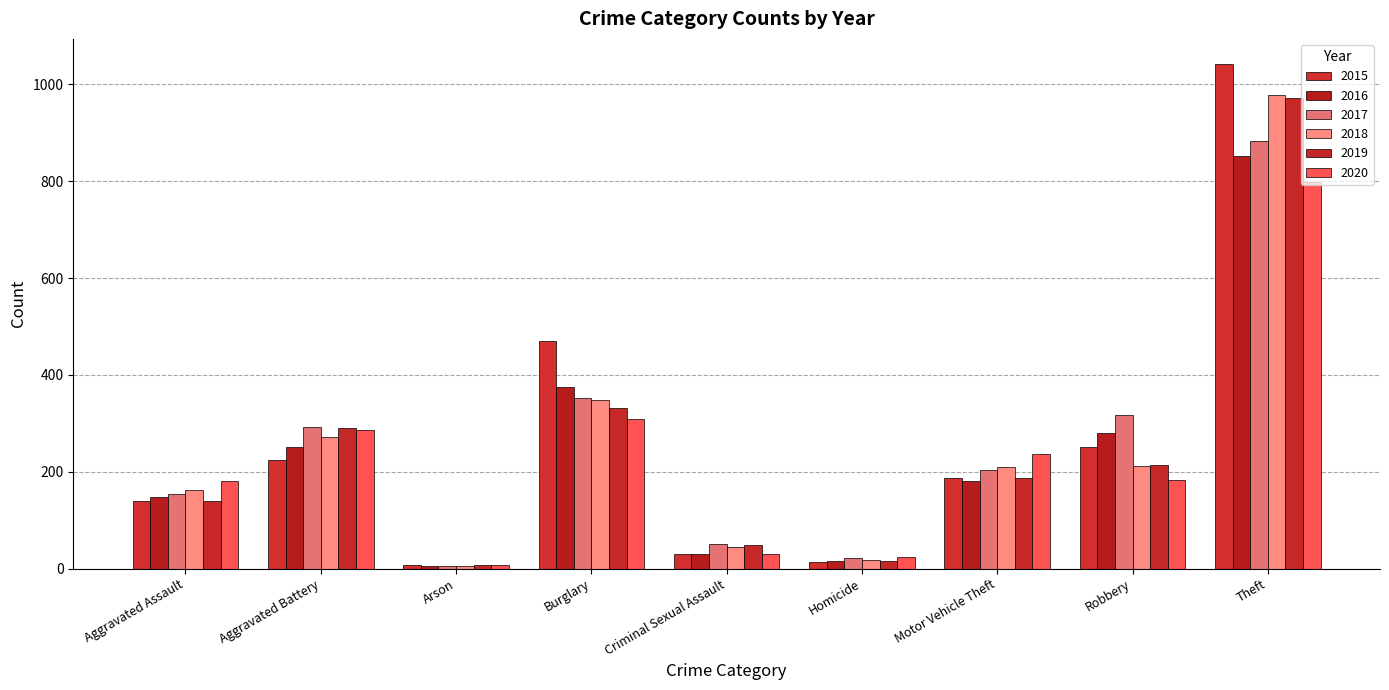

At which category is the sum across all series the highest?

Theft